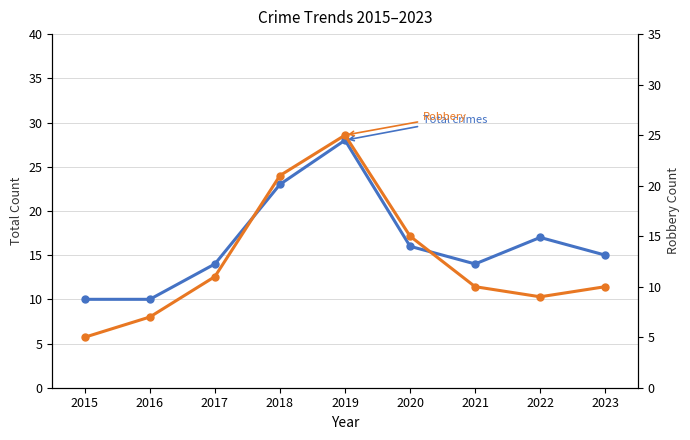

What is the sum of all Robbery values?

113